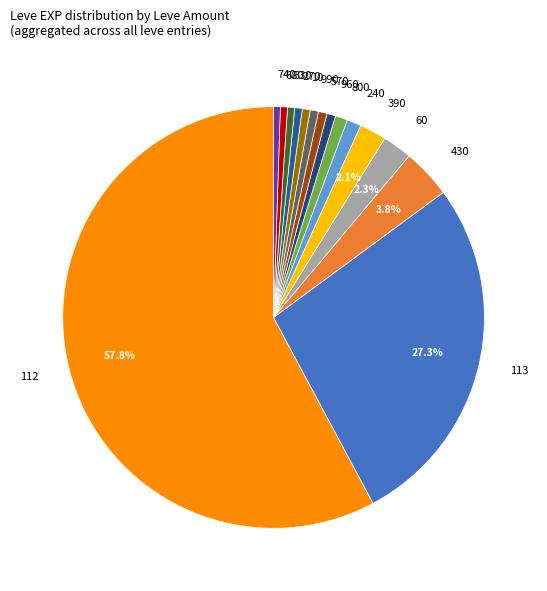

Count the number of slices in the pie.

15